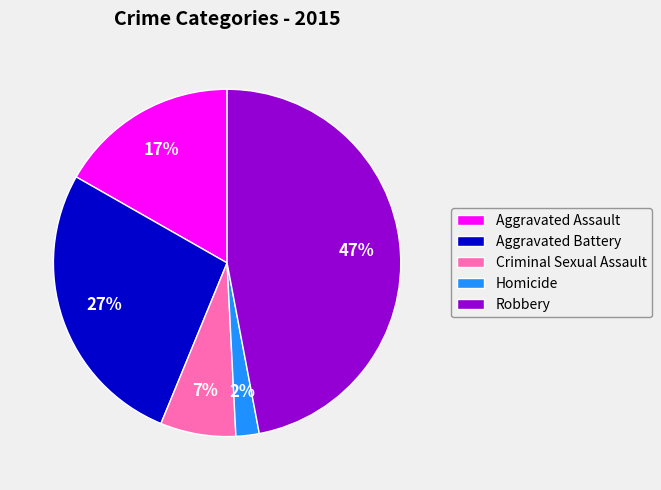

Does Aggravated Battery represent more than half of the total?

No